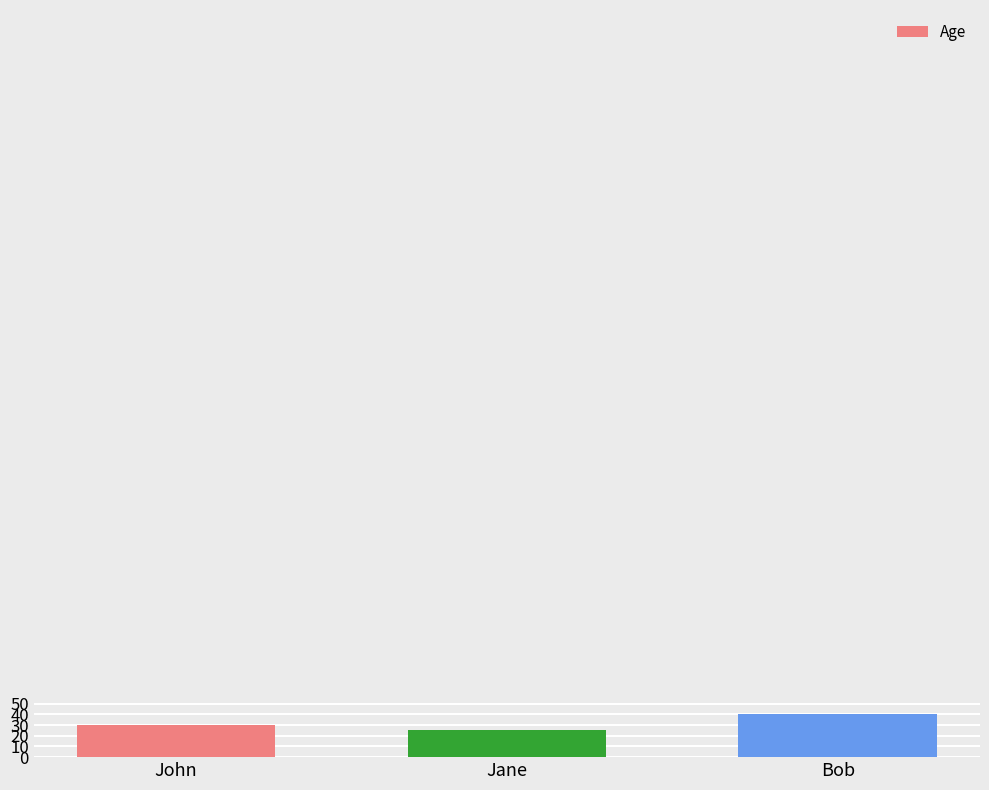

What position from the right is Bob?

1